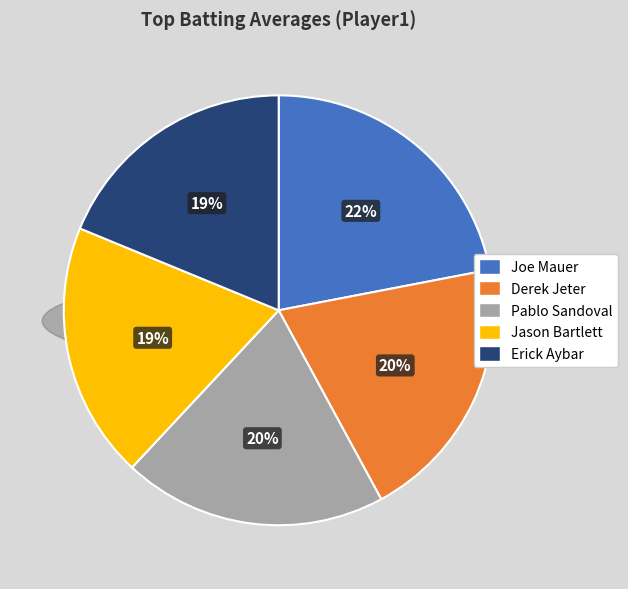

To the nearest percent, what is the combined percentage of Jason Bartlett and Joe Mauer?

41%